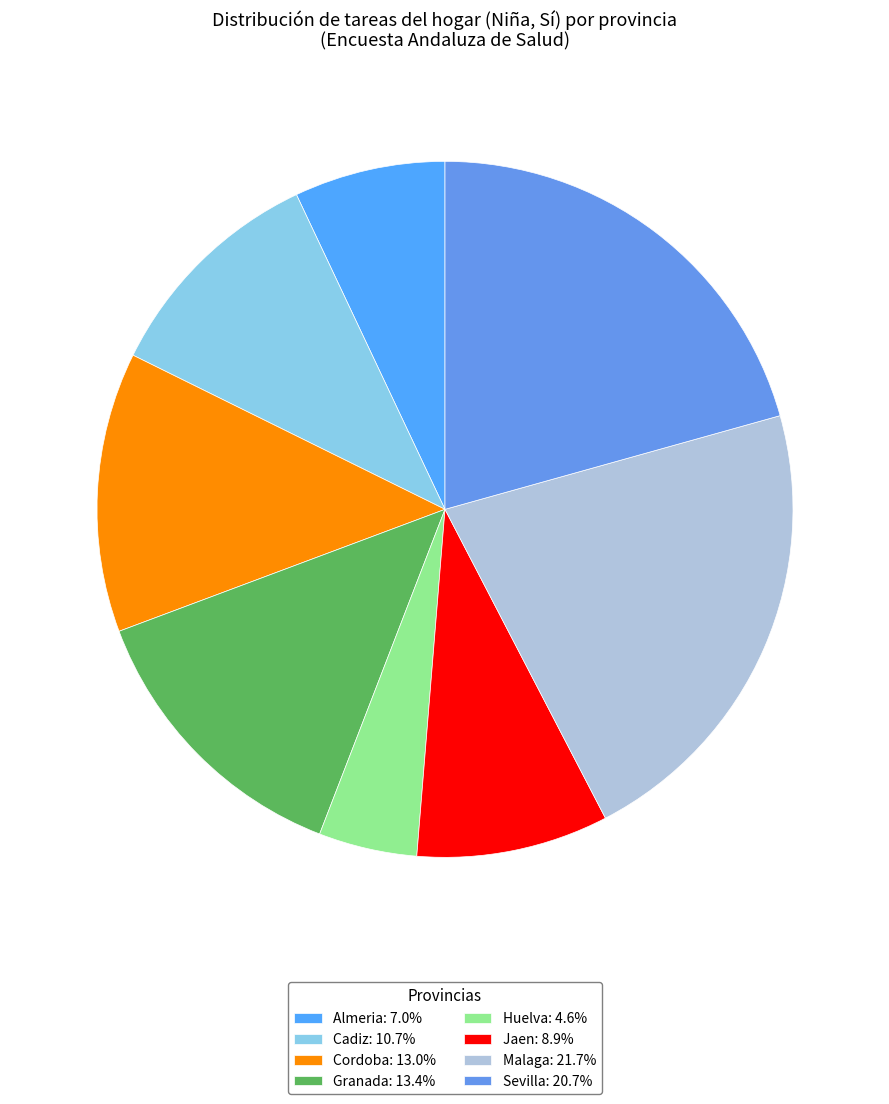

How many slices are in this pie chart?

8